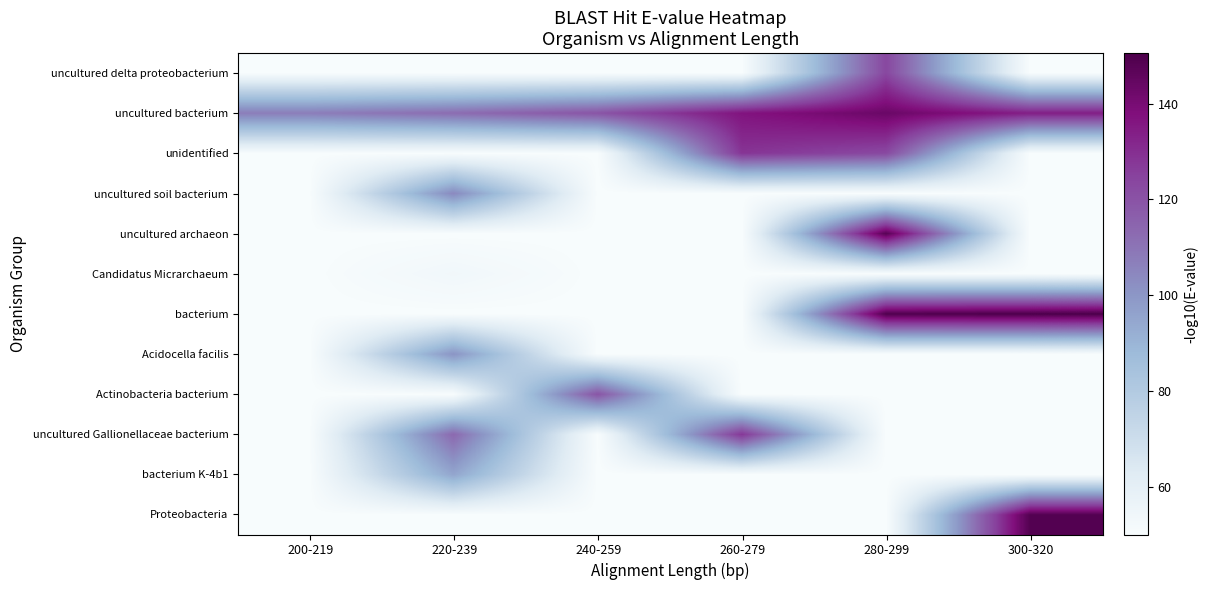

At which category is the sum across all series the highest?

280-299